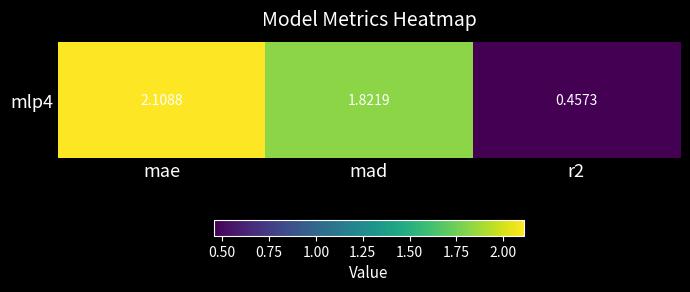

Reading left to right, list all the values displayed in this chart.

2.1	1.8	0.5